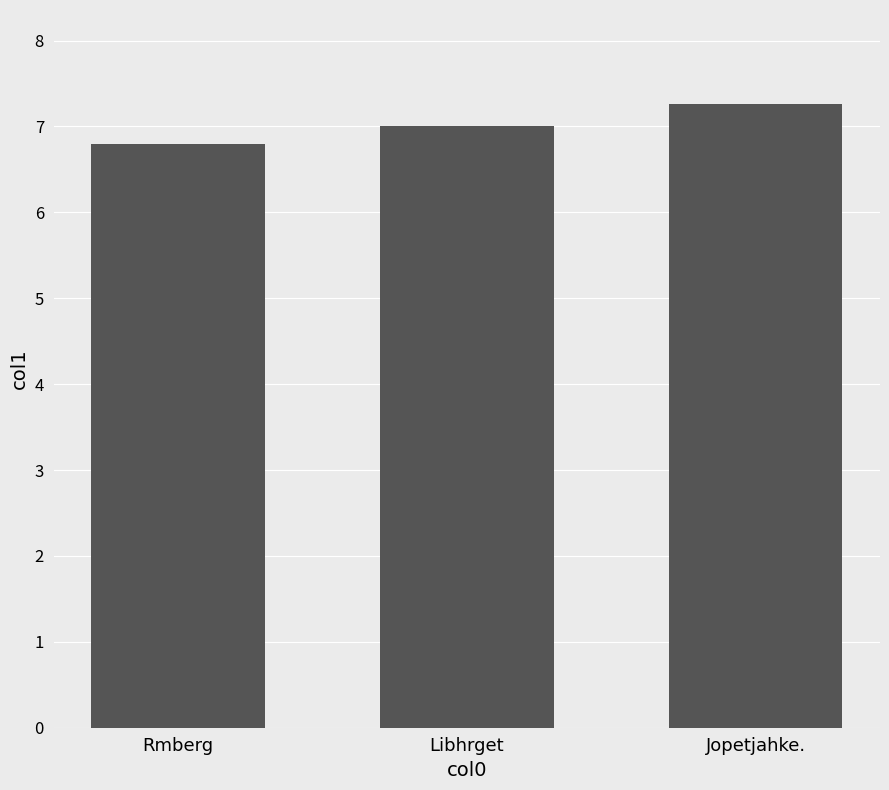

Count the number of values greater than 7.

2